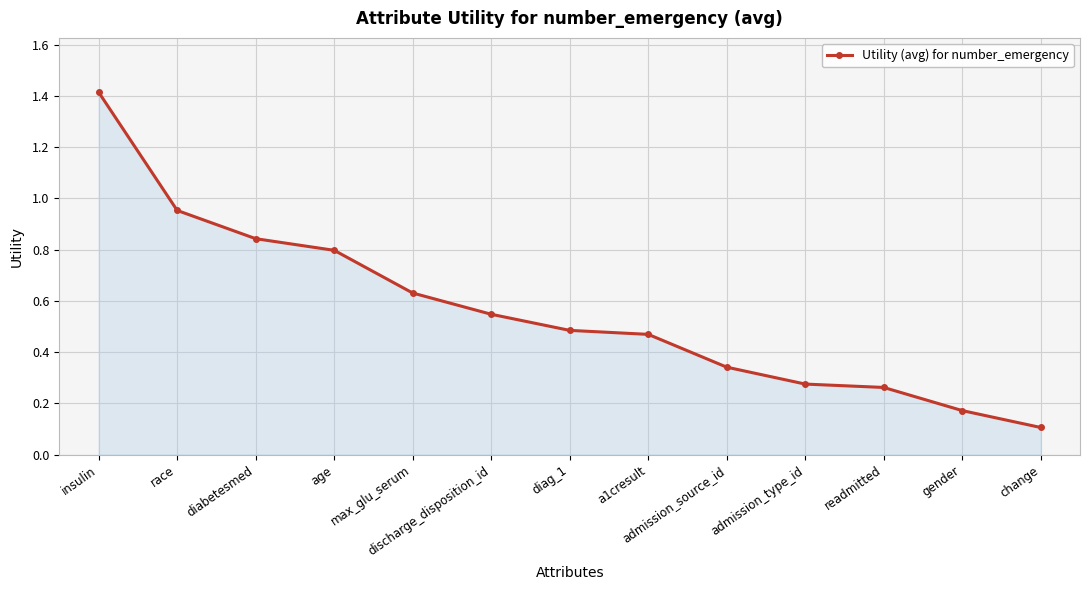

What position from the left is change?

13